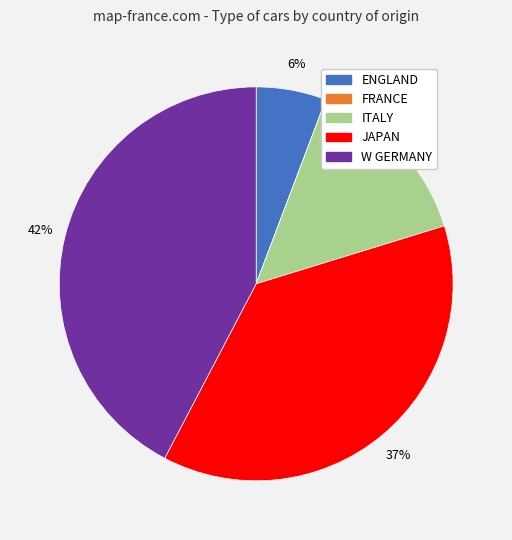

Which slice is the smallest?

FRANCE